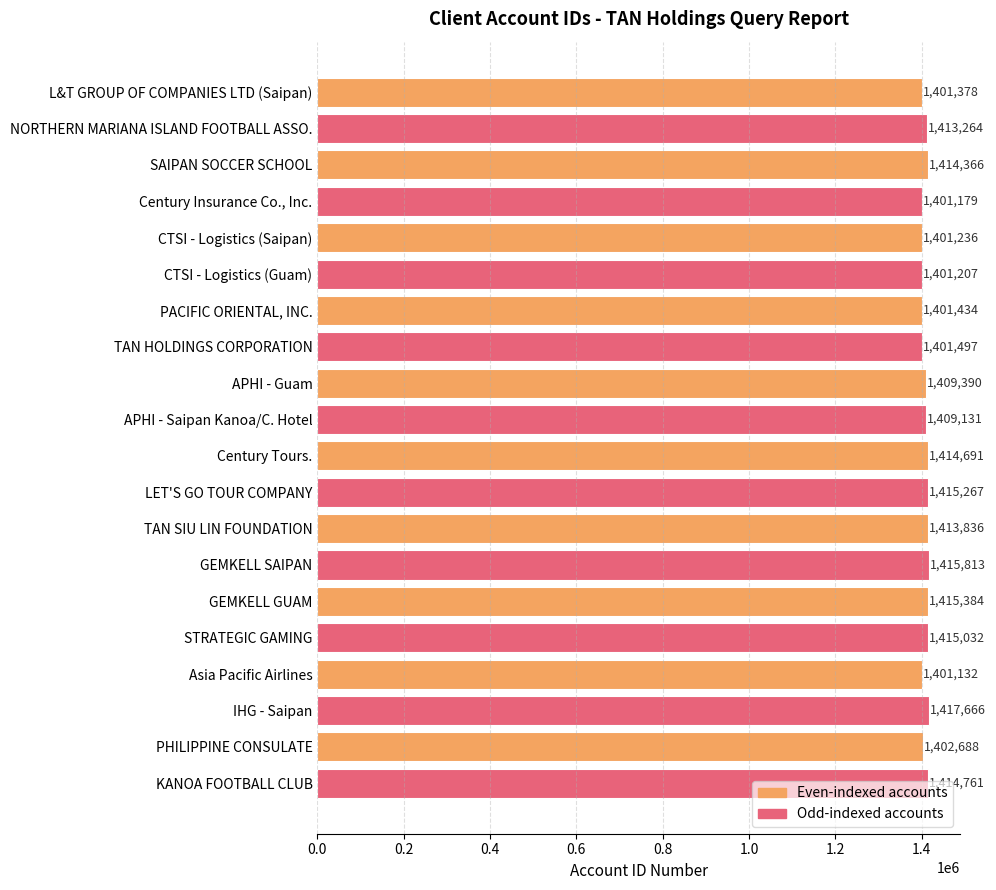

What is the change in value from Asia Pacific Airlines to KANOA FOOTBALL CLUB?

+13629